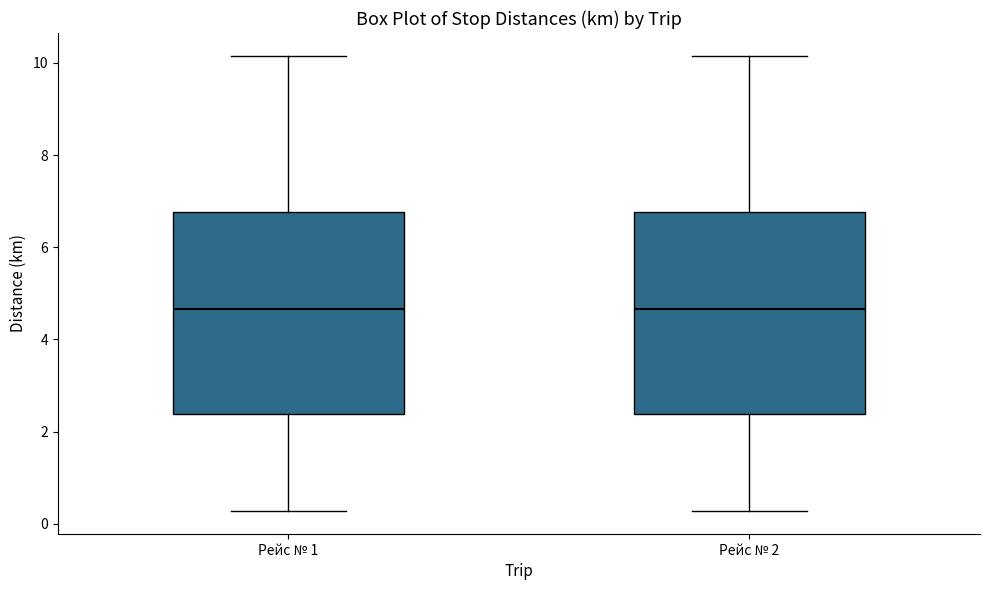

Where does the median line of the box for Рейс № 1 sit on the y-axis? The values are not printed on the chart, so give them approximately, as read against the axis.

4.6